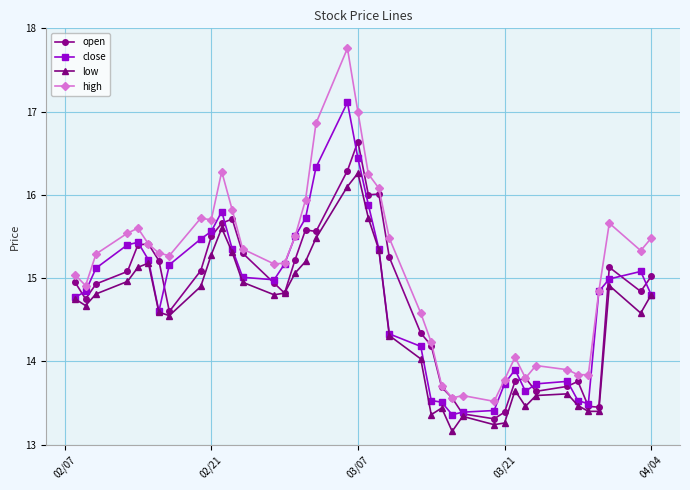

True or false: high and low intersect in this chart.

False